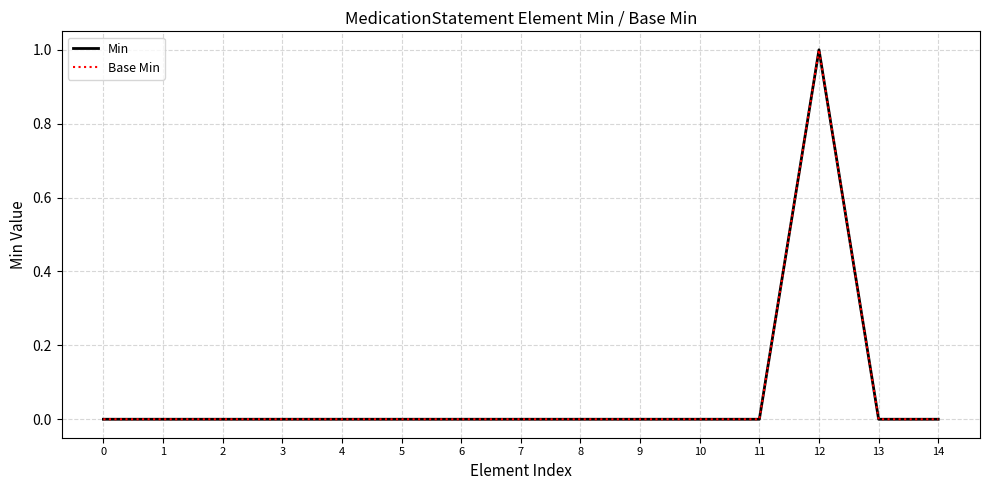

Does the chart have visible grid lines?

Yes